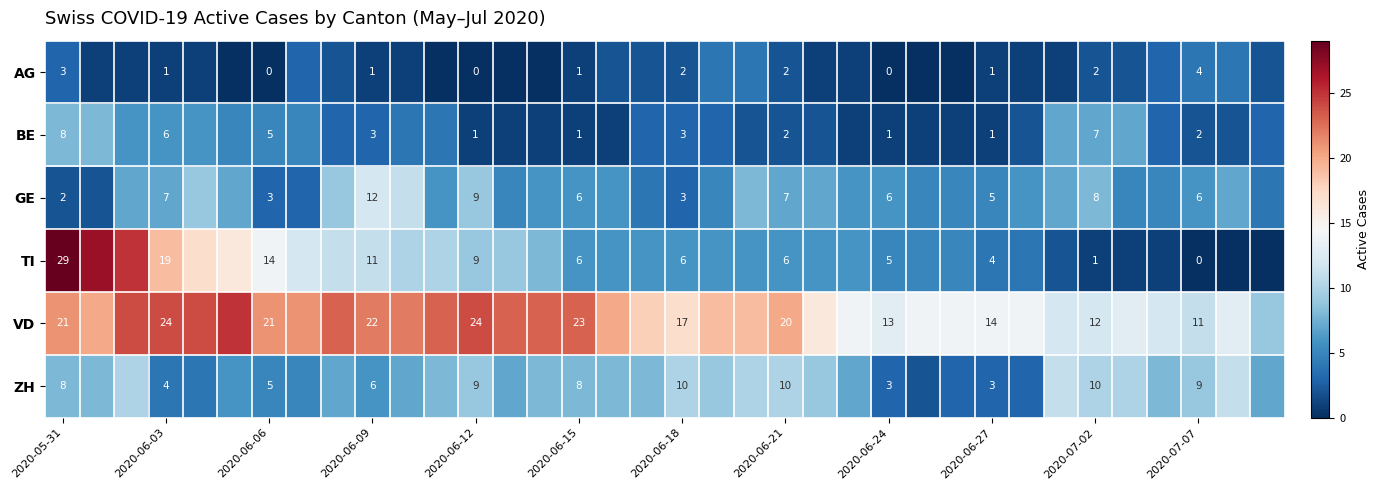

Which series changed the most between 2020-06-03 and 2020-06-21?

TI